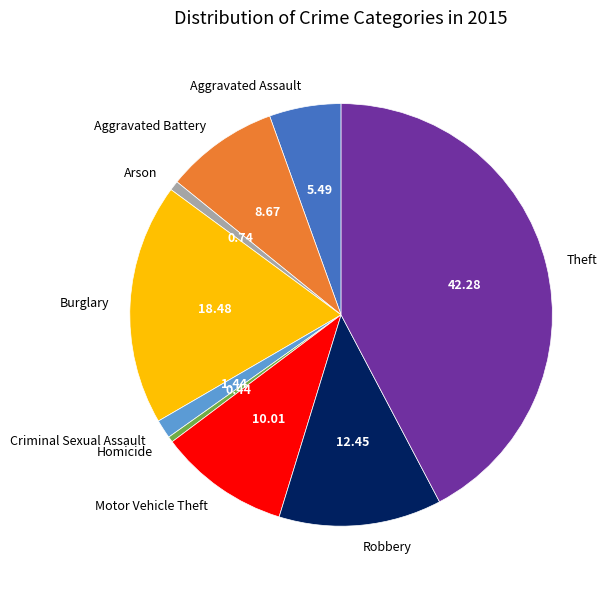

Does Burglary represent more than half of the total?

No